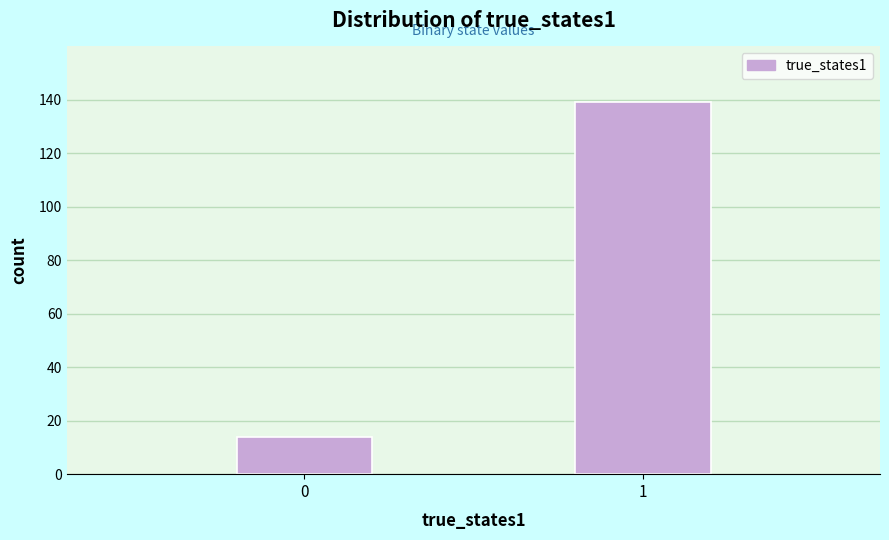

Reading left to right, transcribe all the data shown in this chart.

0=14	1=139